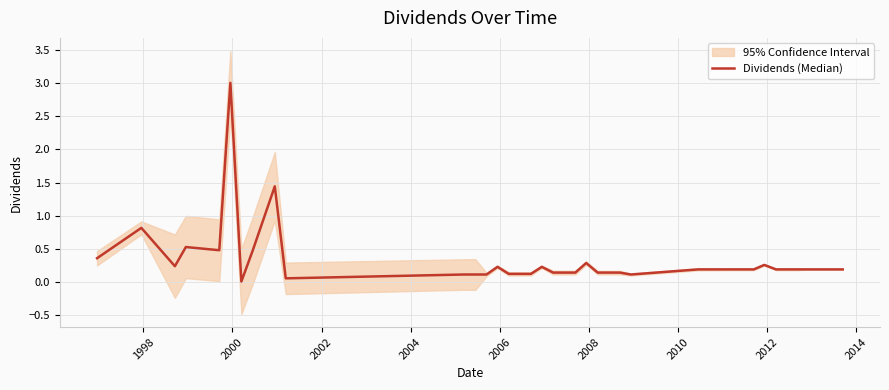

Where is the data nearest to the value 1?

1998